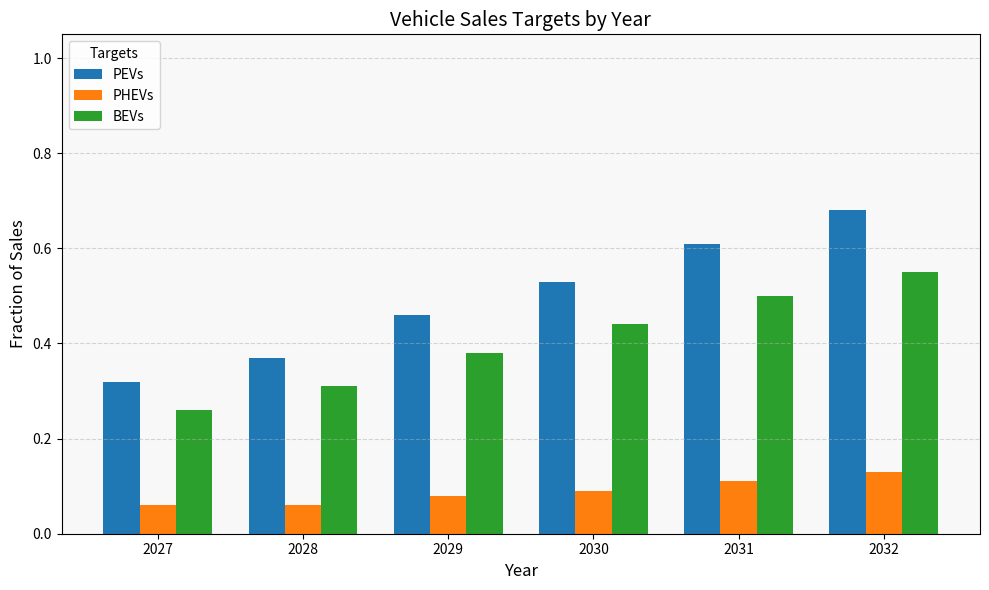

What are all the series names shown in the legend?

PEVs, PHEVs, BEVs